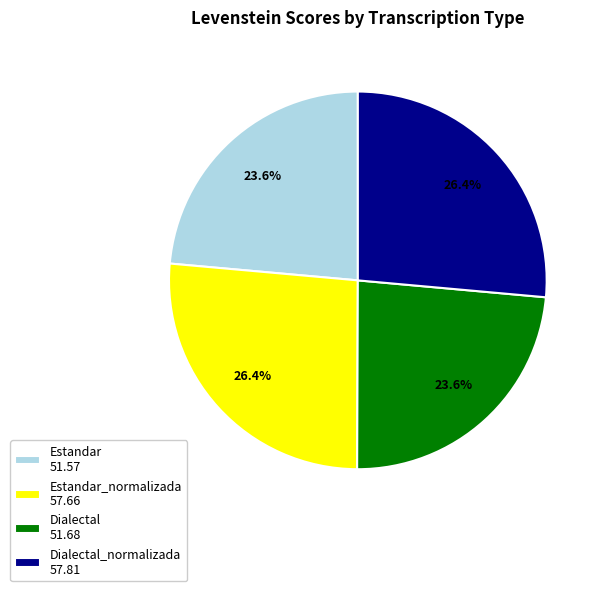

What percentage do Dialectal 51.68 and Estandar 51.57 together represent?

47.2%